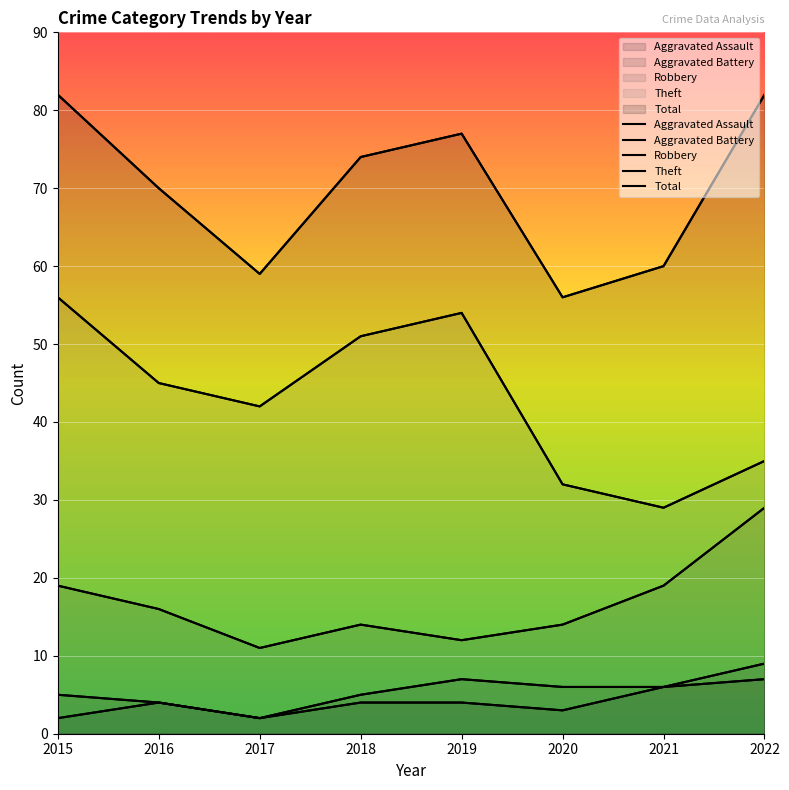

True or false: Robbery and Aggravated Battery cross at least once.

False